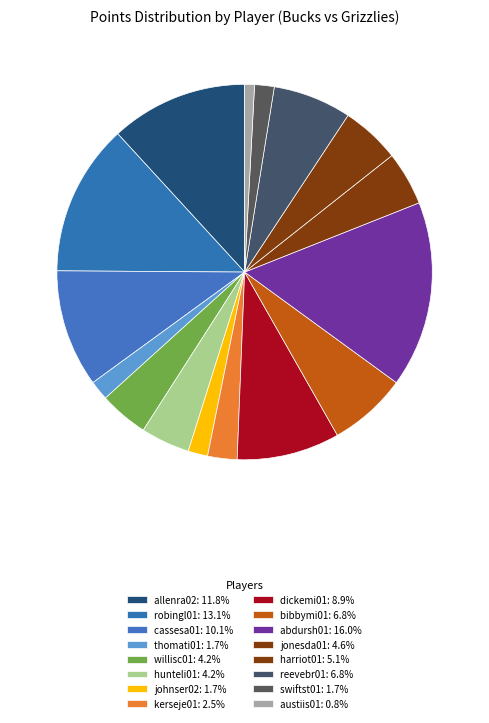

To the nearest percent, what is the combined percentage of austiis01 and willisc01?

5%